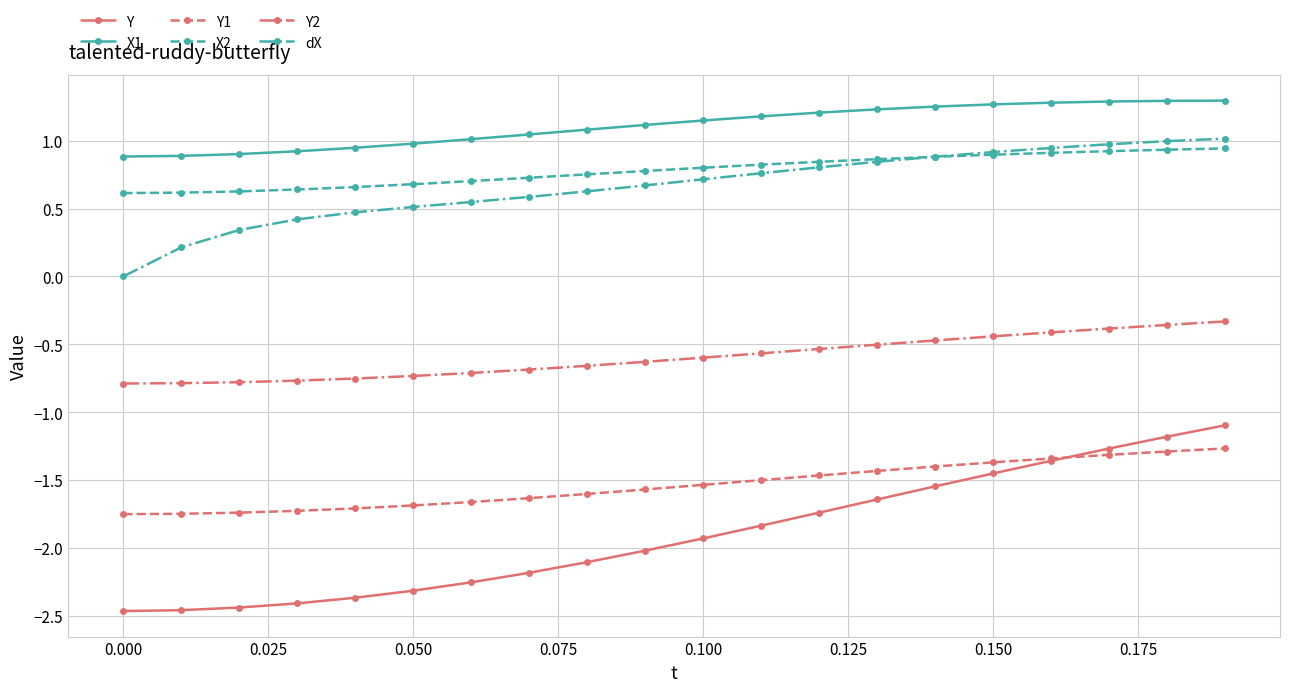

At how many categories does at least one series exceed 0?

20